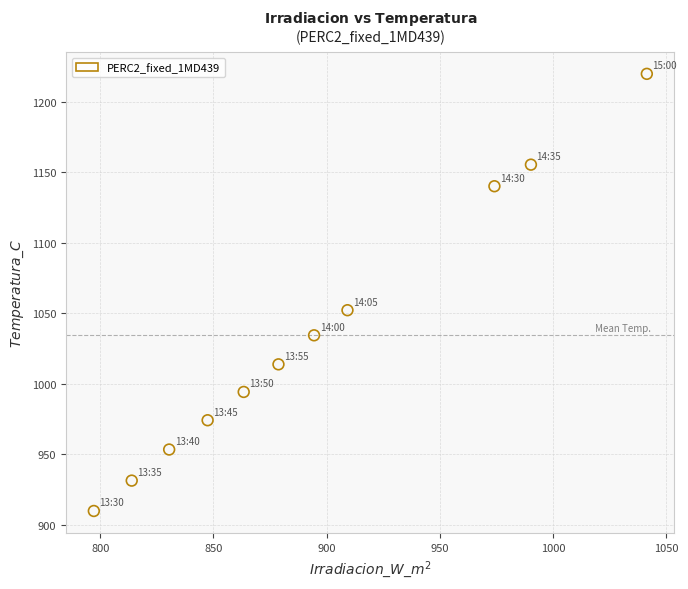

What Y value in the scatter plot is closest to 1064?

1052.3